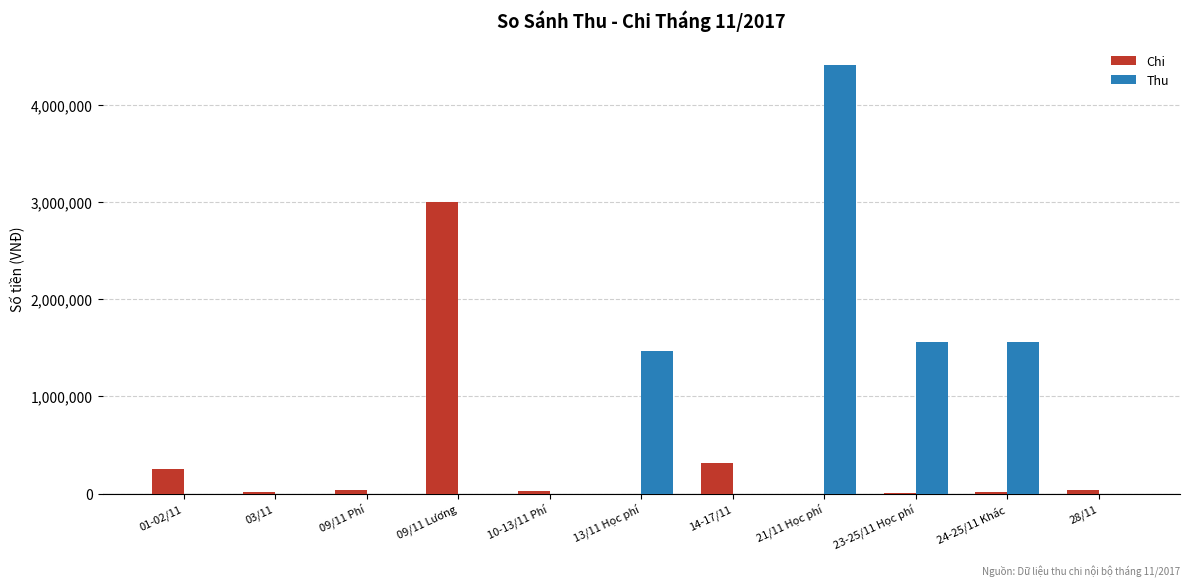

Which series has the largest total across all categories?

Thu